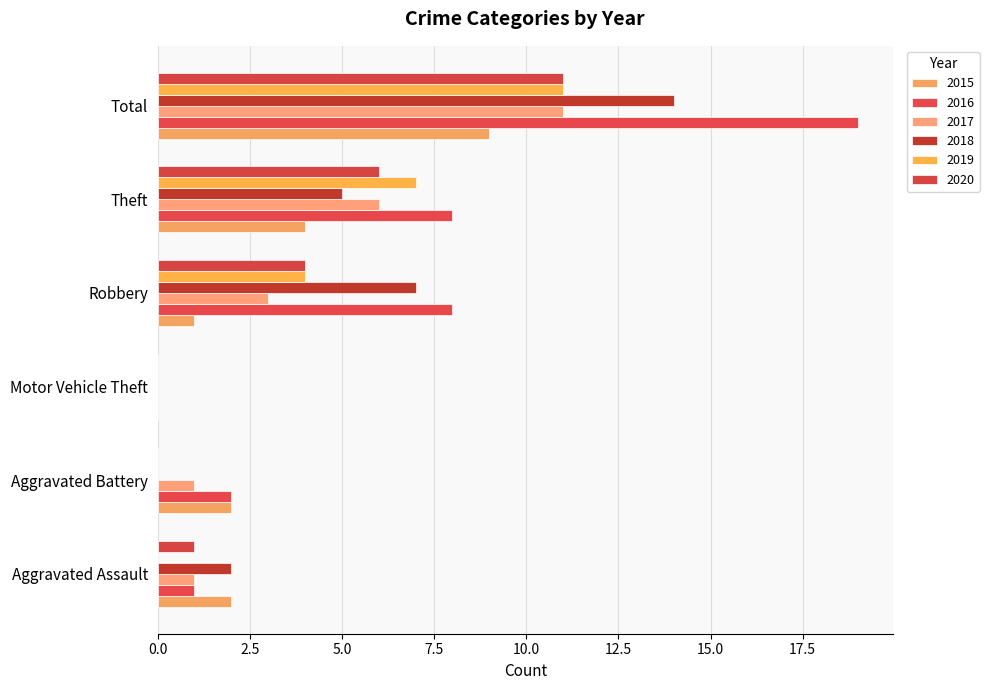

What is the sum of all 2016 values?

38